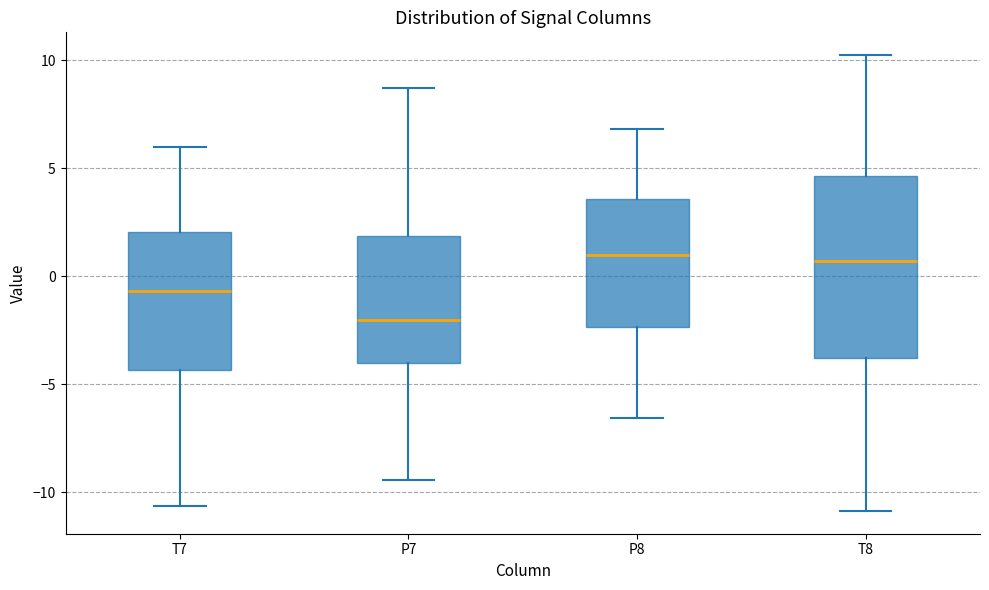

Which box's median line is the lowest?

P7